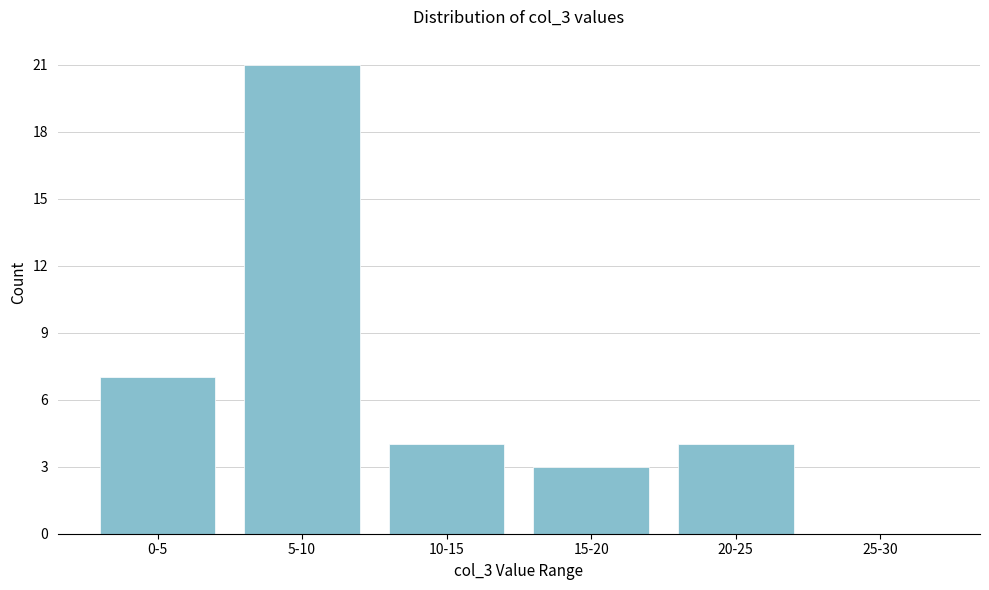

Reading left to right, extract all data points from this chart.

0-5=7	5-10=21	10-15=4	15-20=3	20-25=4	25-30=0